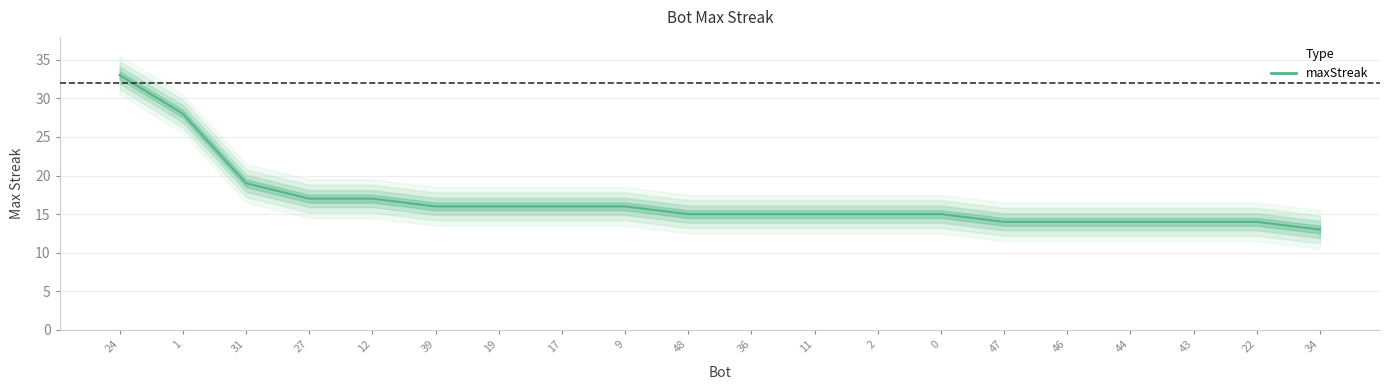

List the labels in order of value, largest first.

24, 1, 31, 27, 12, 39, 19, 17, 9, 48, 36, 11, 2, 0, 47, 46, 44, 43, 22, 34